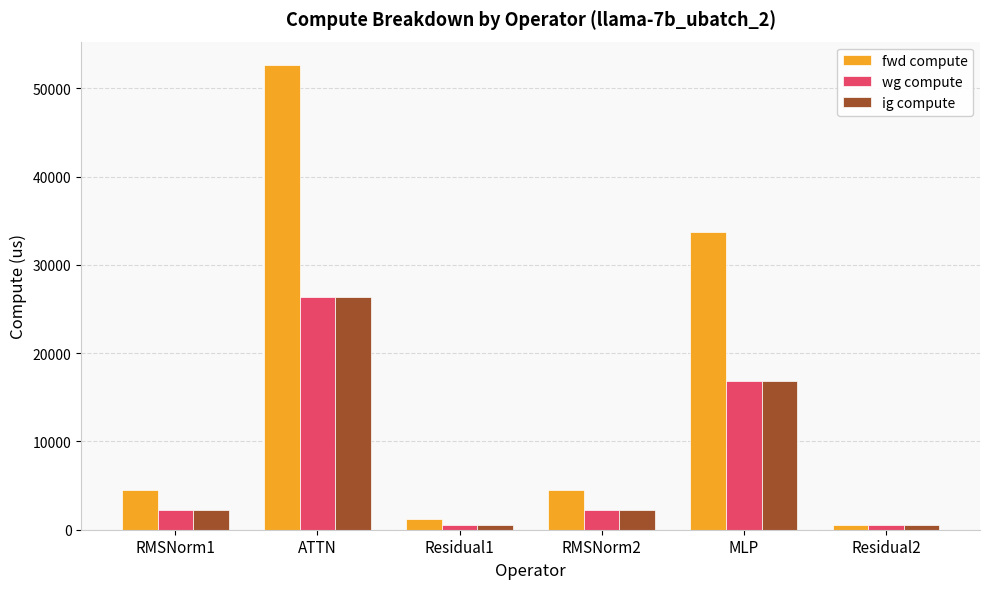

How many bars are there in total?

18